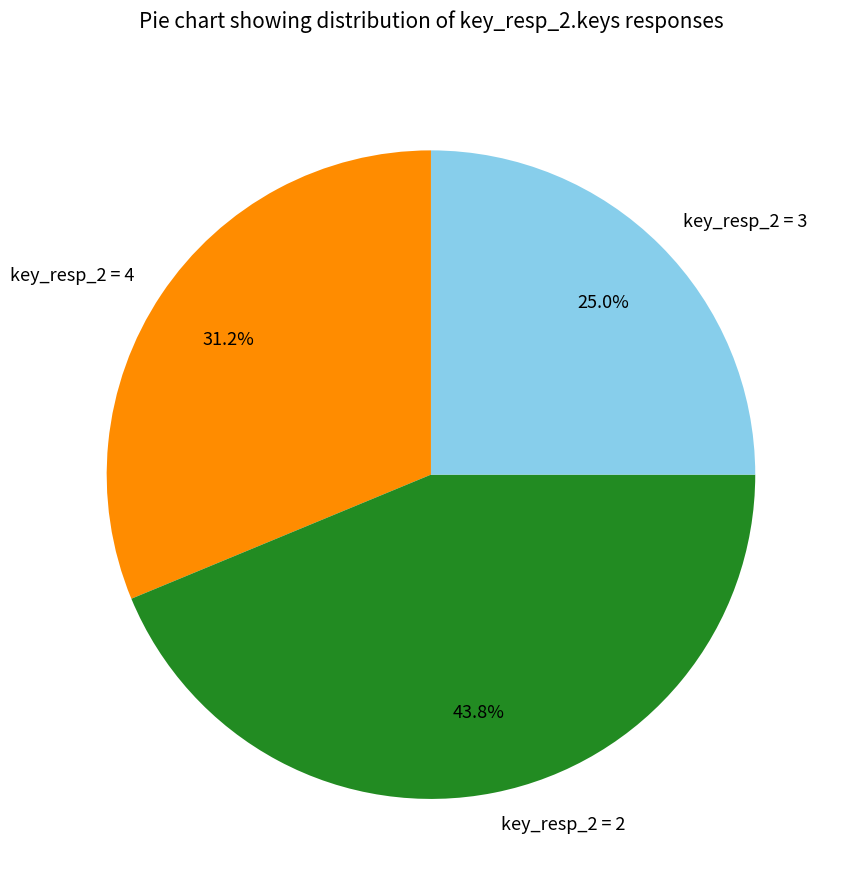

To the nearest percent, what is the difference between the largest and smallest slice percentages?

19%